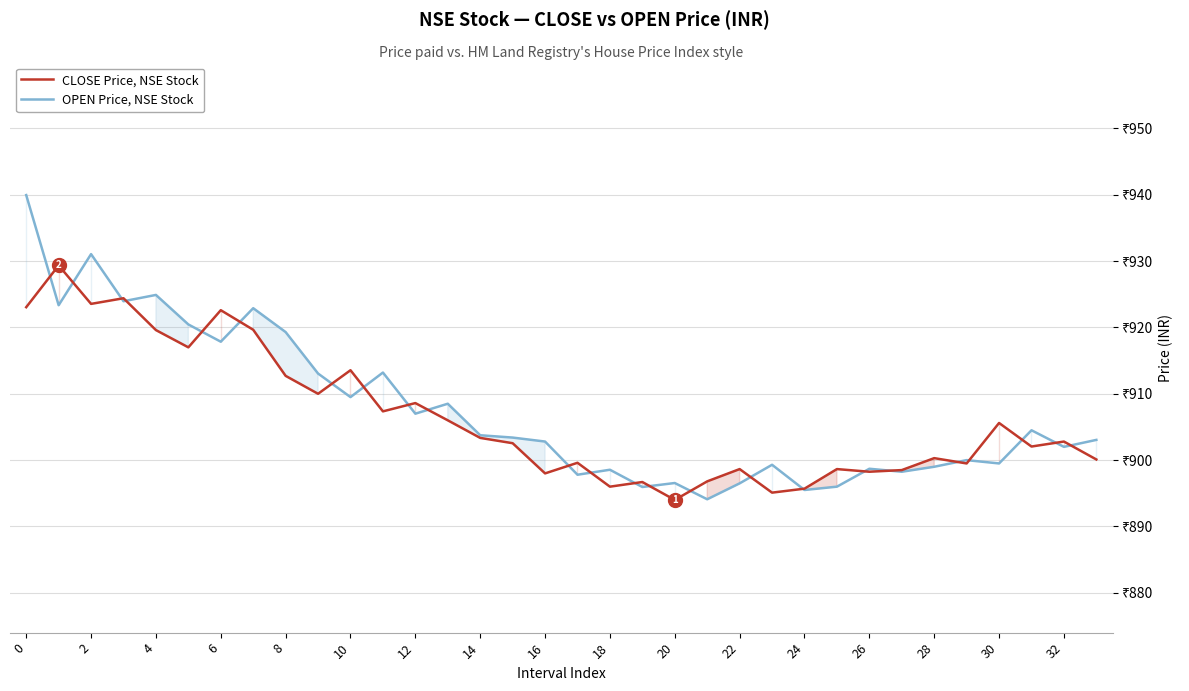

Does the chart have visible grid lines?

Yes